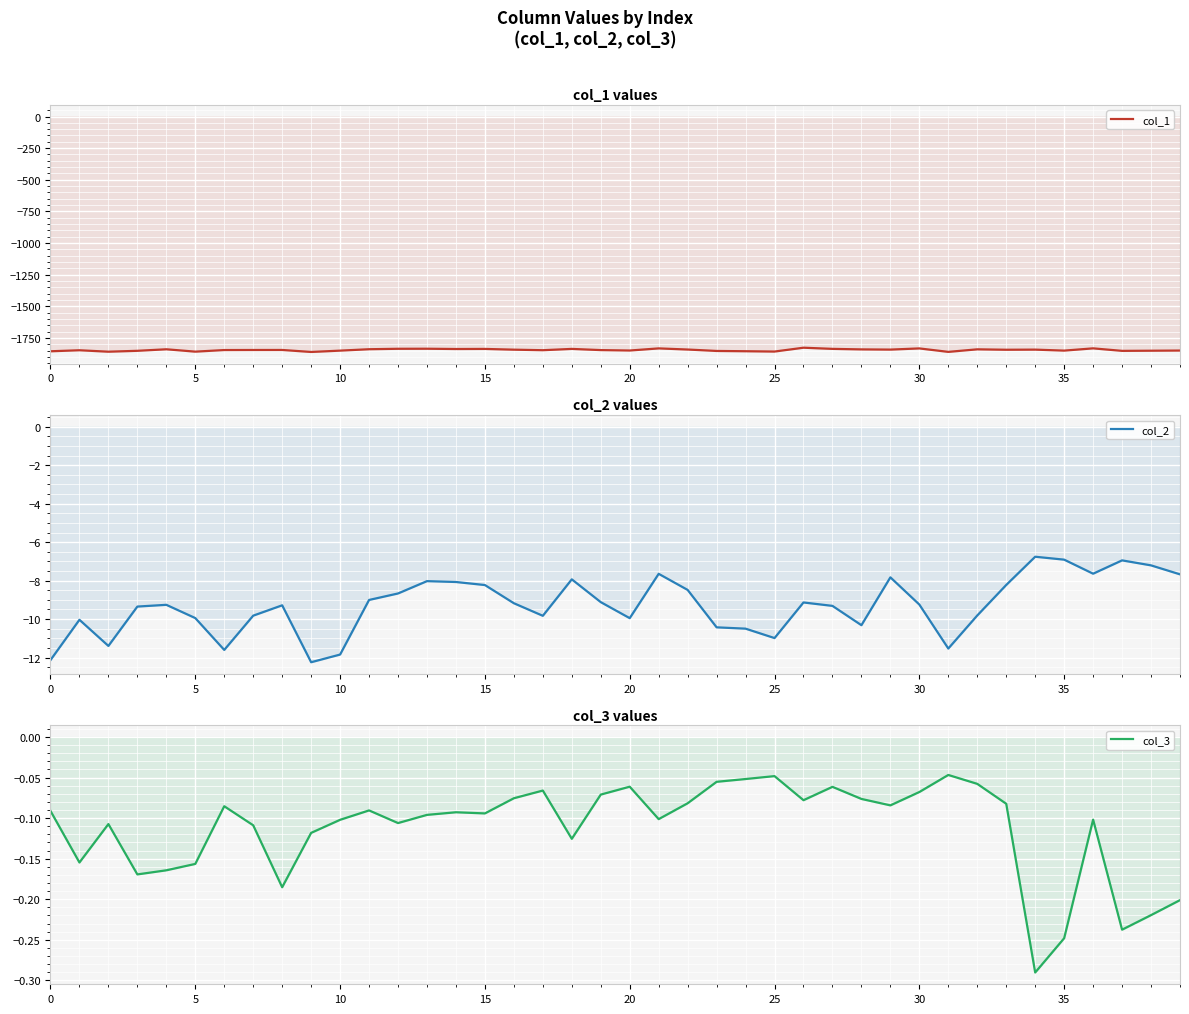

Where is col_1 nearest to the value -1844?

33